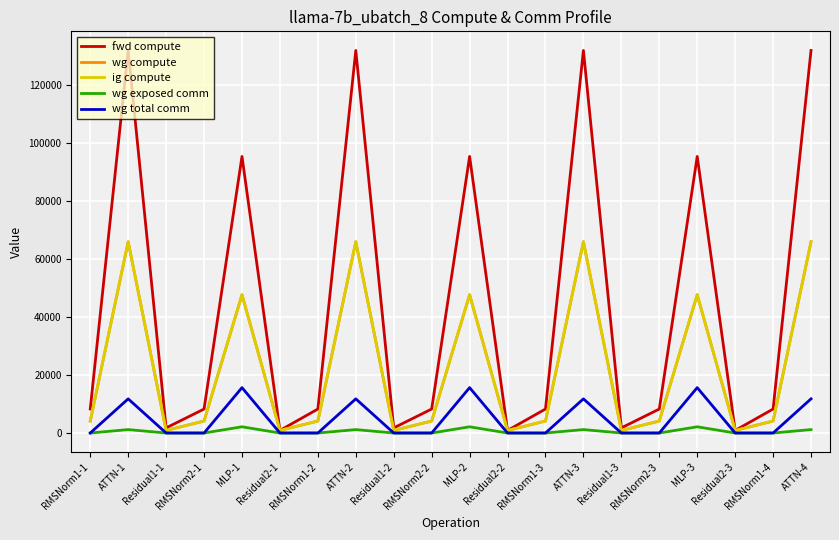

Is this an area chart (filled region under the line)?

No